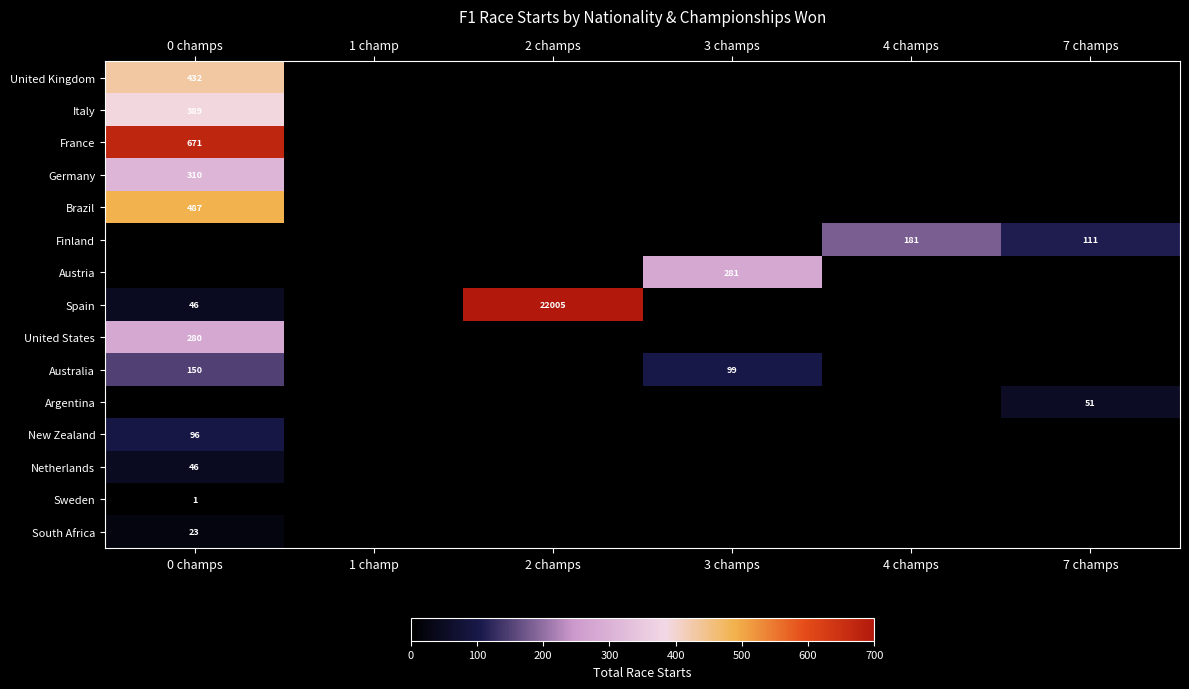

True or false: Australia has a value of 99 at 3 champs.

True